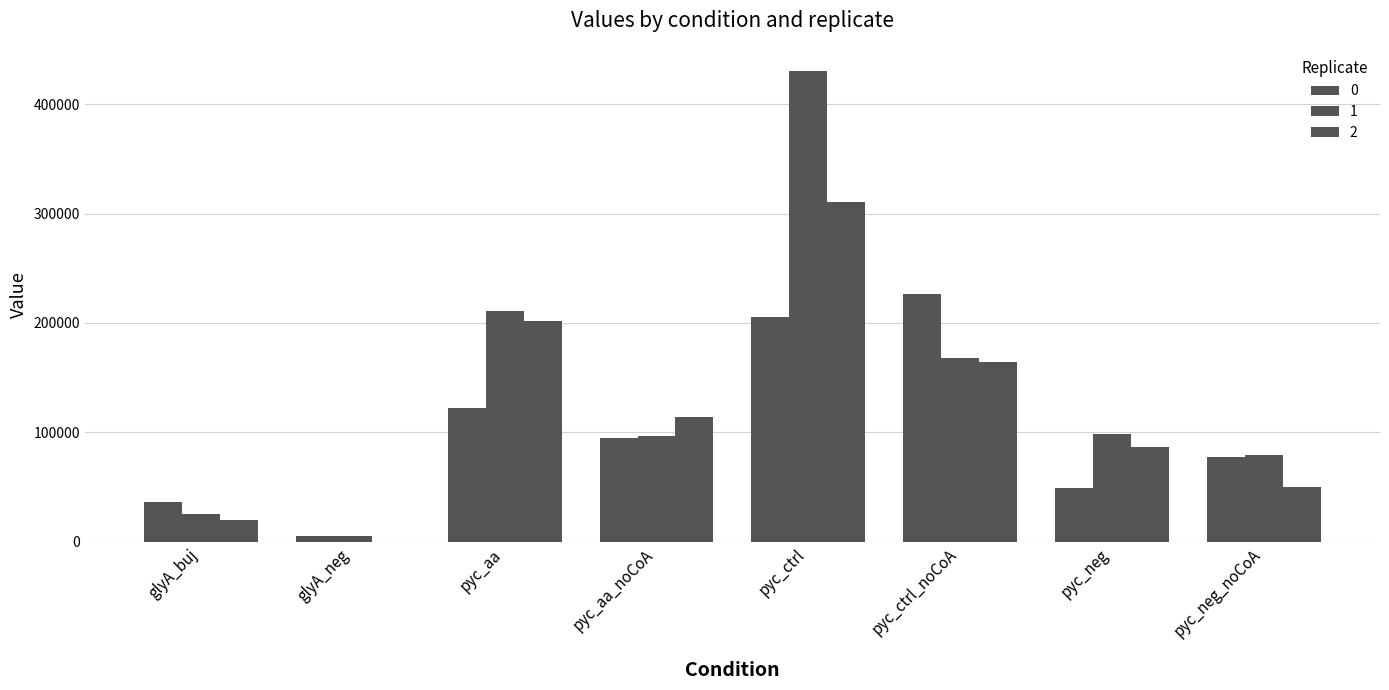

Reading left to right, list all the values displayed in this chart.

0: 36349.3	5825.7	122426.8	94973.2	205840.4	226772.6	49128.8	77471.9
1: 25042.7	5160.2	211392.9	97184.5	429897.7	167709.2	98628.1	79141.2
2: 19959.5	0.0	202126.6	113768.9	310107.5	164154.6	86741.0	50144.7